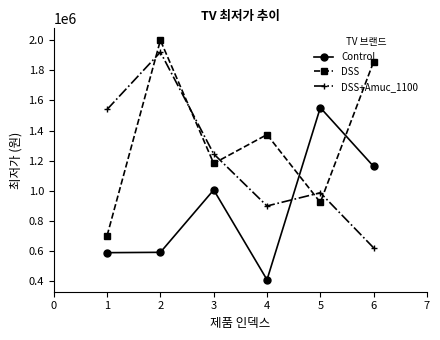

Rank the series at 1 from highest to lowest value.

DSS+Amuc_1100, DSS, Control